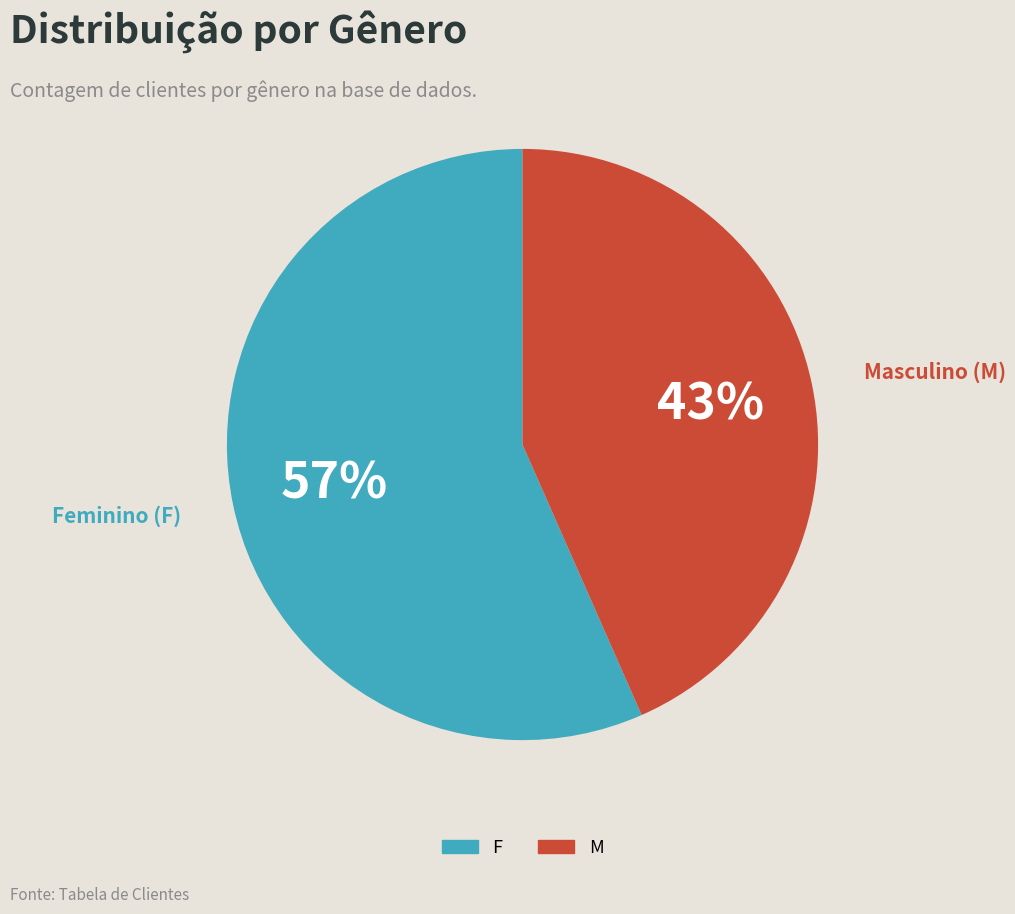

Is it true that M is 43% of the pie?

True